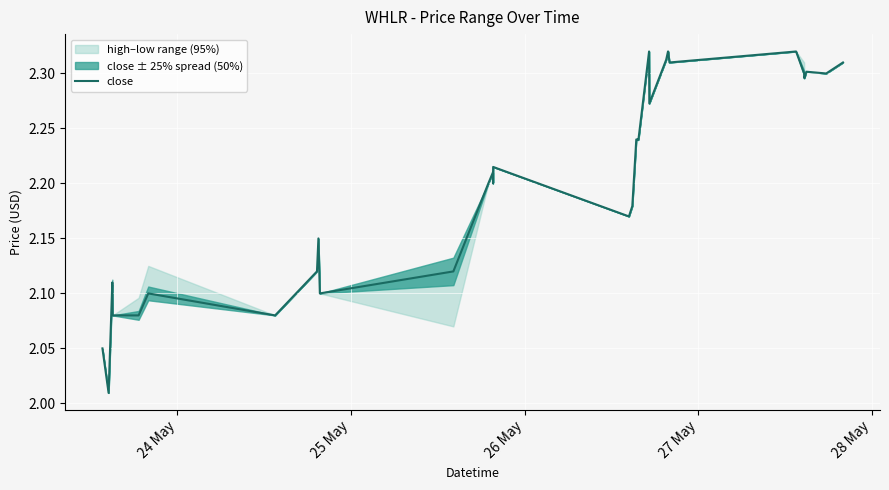

What is the smallest value displayed?

2.0